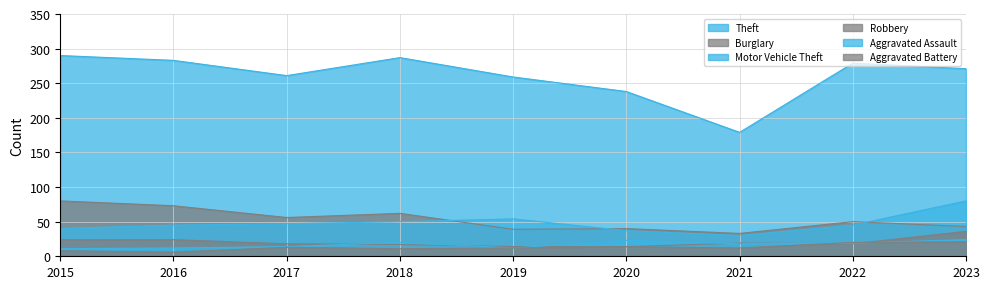

How many series are shown in this chart?

6